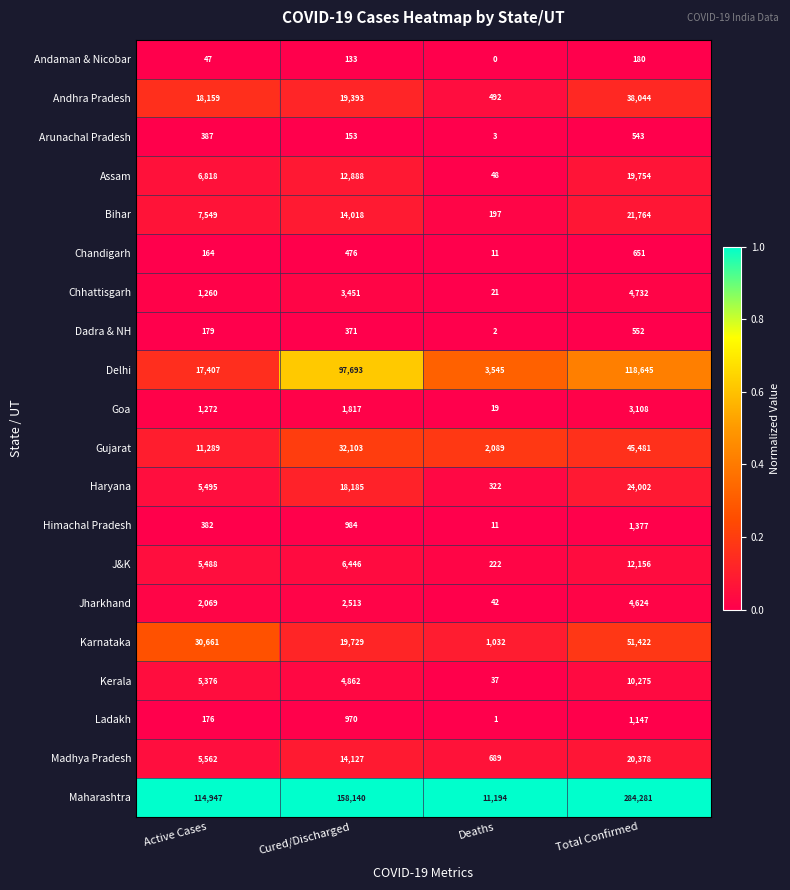

Rank the series by their maximum value, from lowest to highest.

Andaman & Nicobar, Arunachal Pradesh, Dadra & NH, Chandigarh, Ladakh, Himachal Pradesh, Goa, Jharkhand, Chhattisgarh, Kerala, J&K, Assam, Madhya Pradesh, Bihar, Haryana, Andhra Pradesh, Gujarat, Karnataka, Delhi, Maharashtra